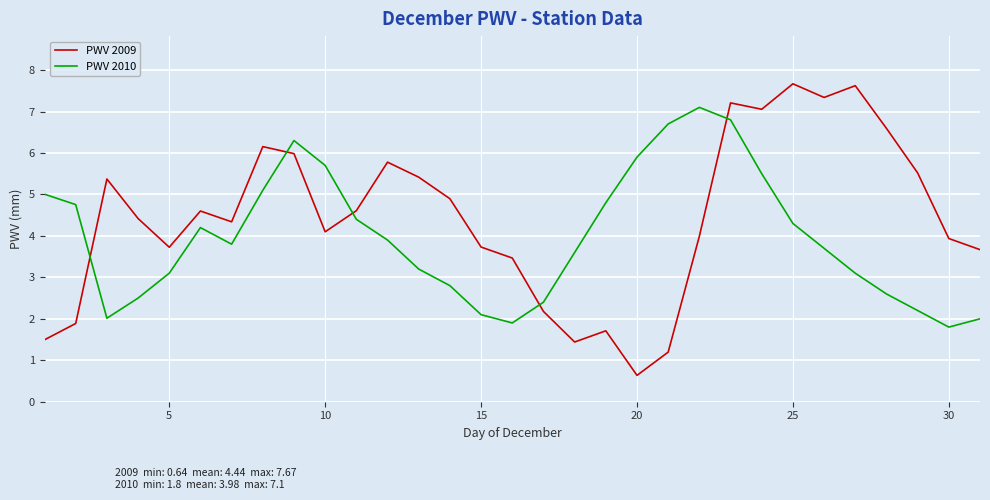

Which series ends up on top after the final intersection of PWV 2009 and PWV 2010?

PWV 2009